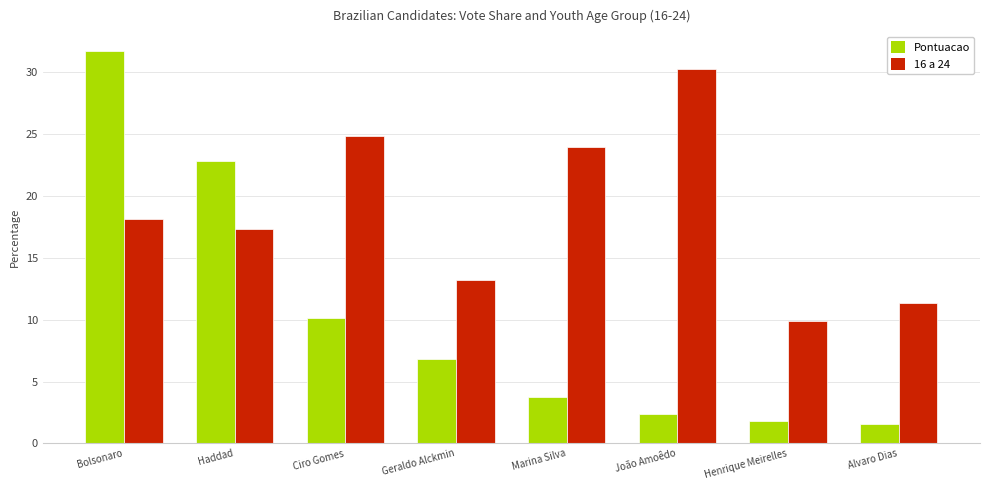

Reading right to left, list all the values displayed in this chart.

Pontuacao: 1.6	1.8	2.4	3.8	6.8	10.1	22.8	31.7
16 a 24: 11.3	9.9	30.3	23.9	13.2	24.9	17.4	18.2